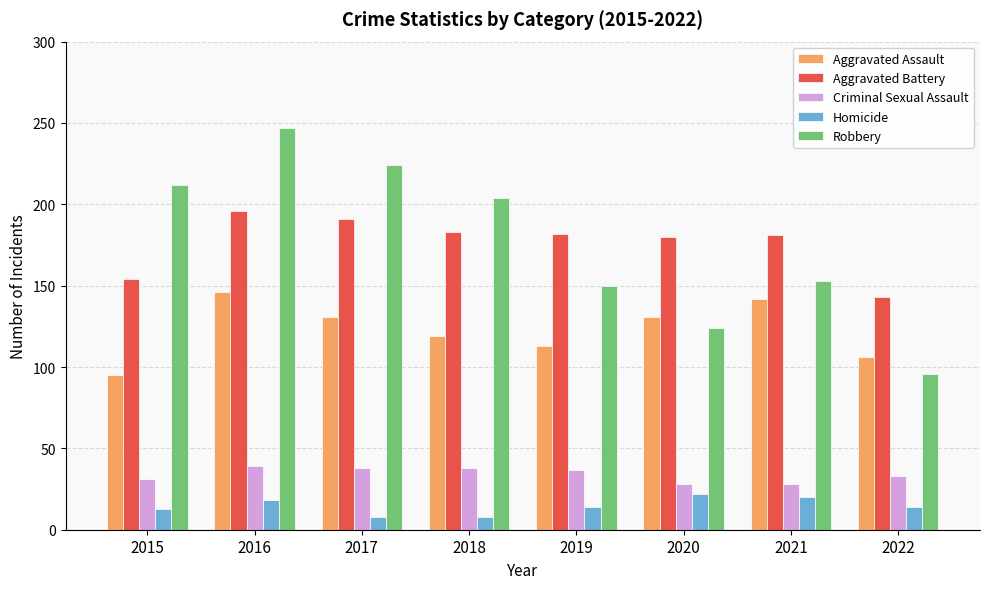

What is the value of the Robbery bar at the 5th from the left?

150